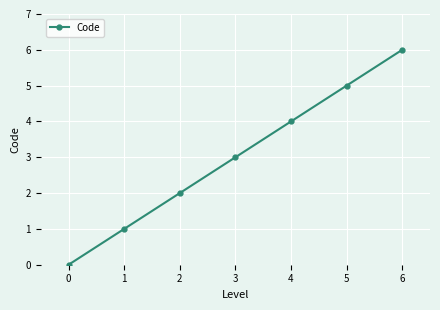

What is the difference between the maximum and minimum values?

6